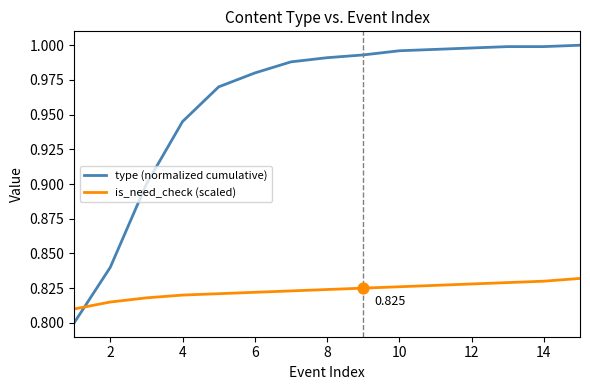

Which series has the widest spread of values?

type (normalized cumulative)